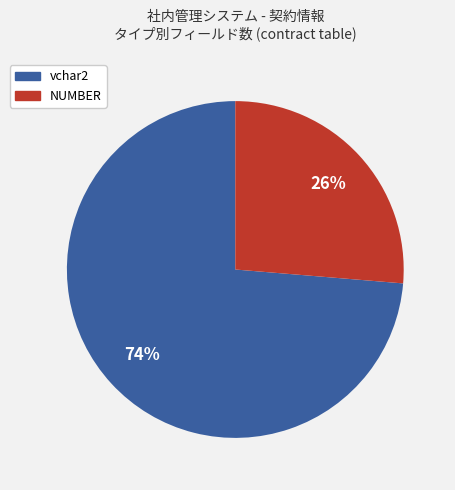

True or false: vchar2 accounts for 74% of the total.

True